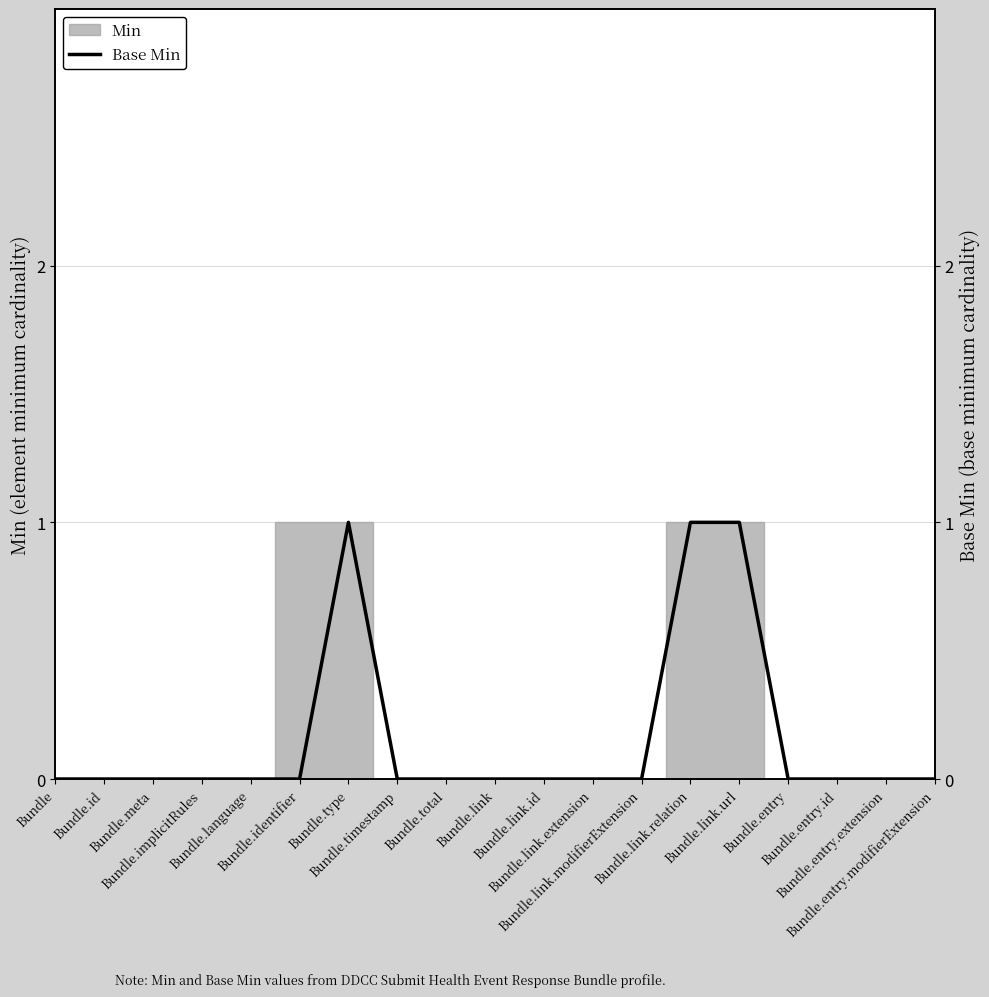

At which label is the value closest to 0?

Bundle